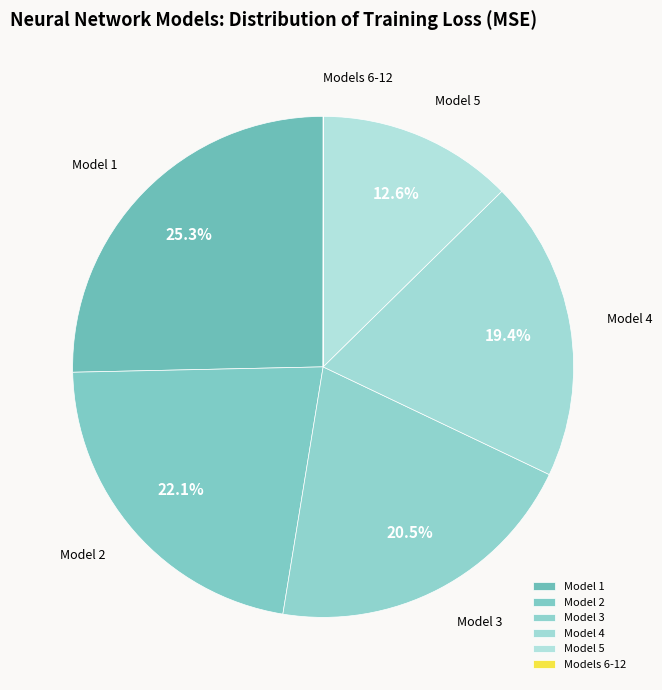

Does any single category account for the majority?

No